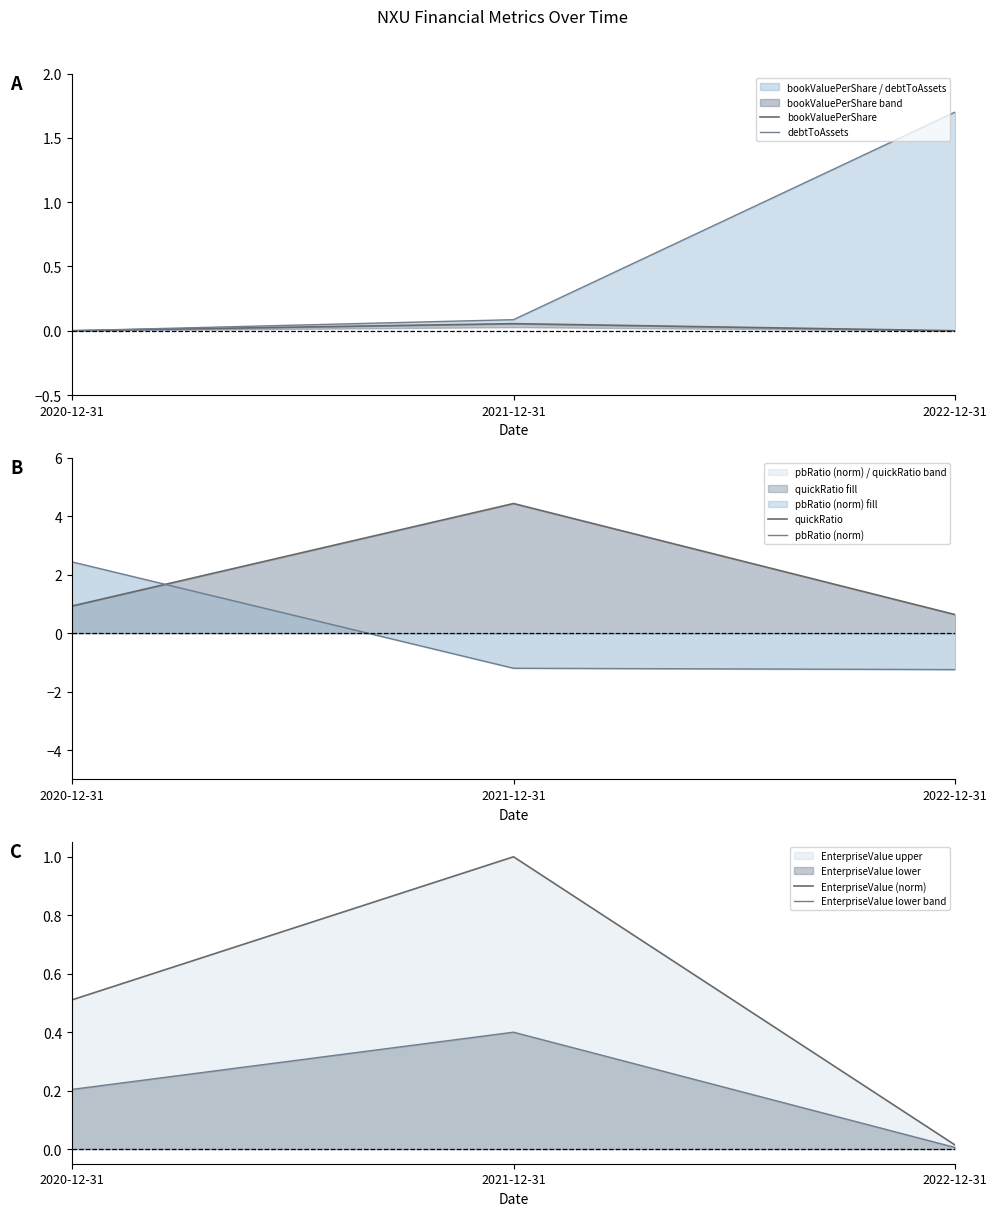

True or false: pbRatio (norm) has a value of -0.7 at 2021-12-31.

False